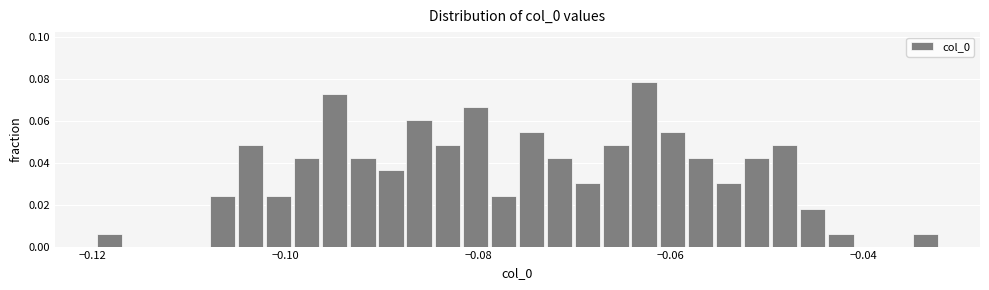

Around what value on the x-axis is the tallest bar? Give the approximate position of its centre, as read against the axis.

-0.062